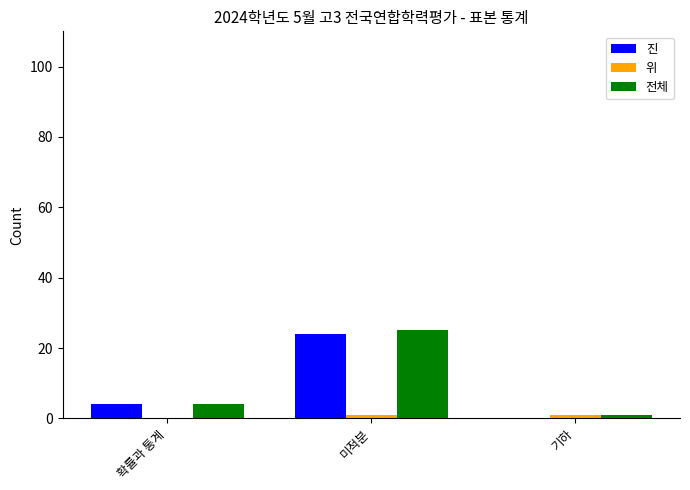

At which label is 전체 closest to 13?

확률과 통계